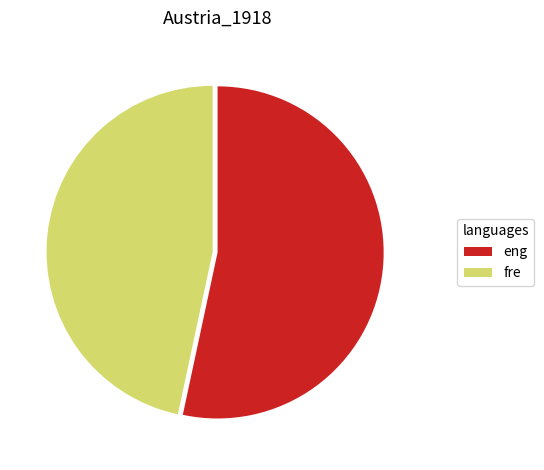

Between fre and eng, which is larger?

eng